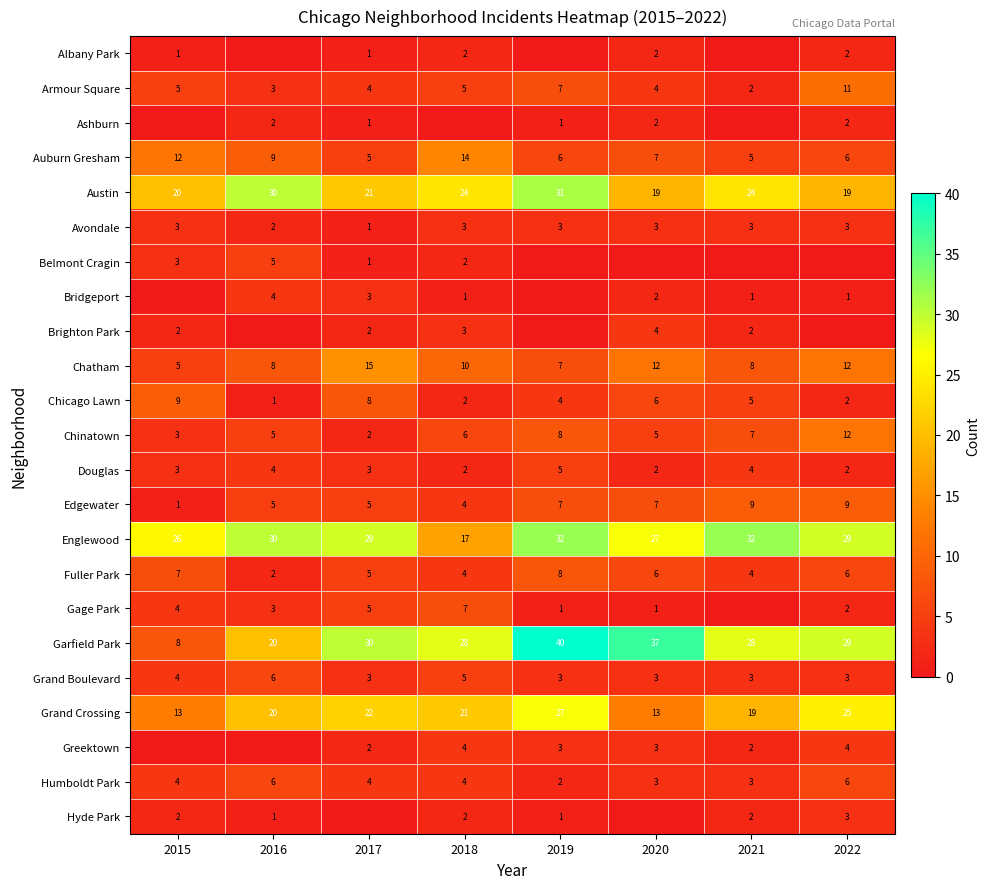

What is the sum of all Chinatown values?

48